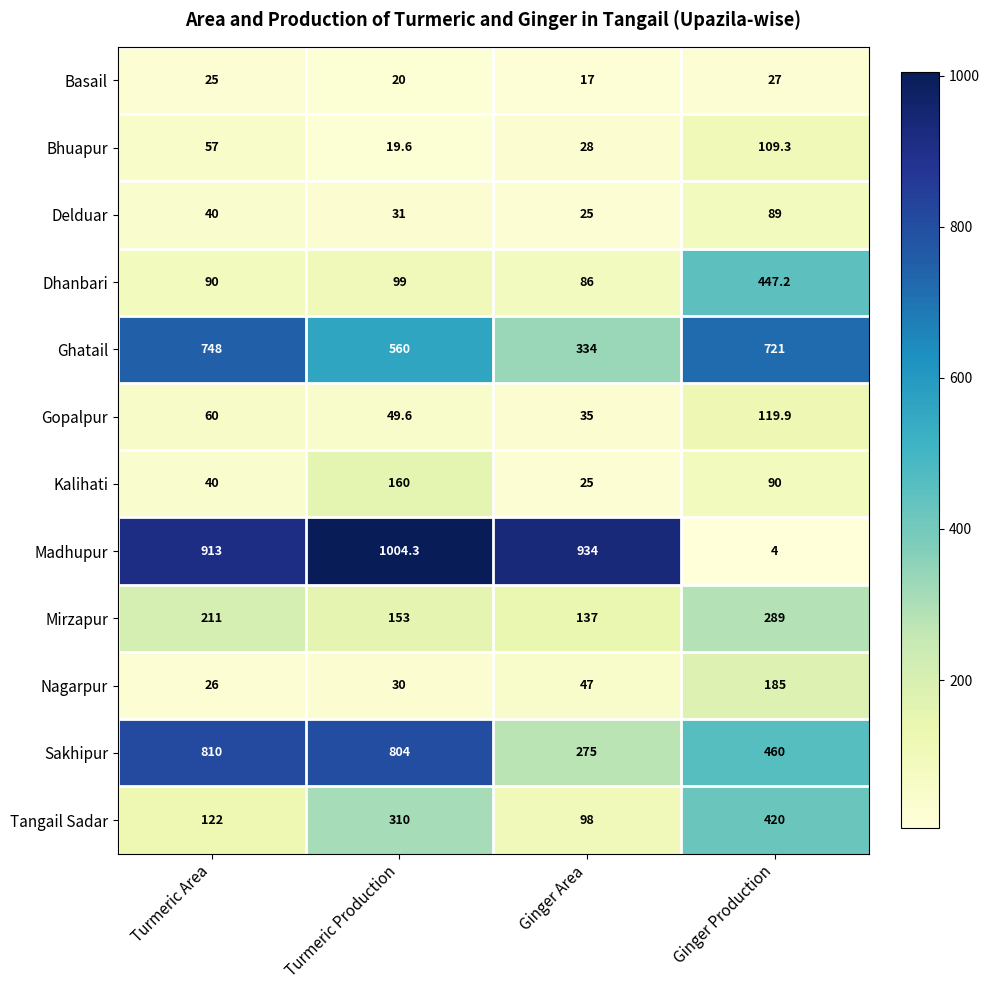

How many categories are shown in the chart?

4